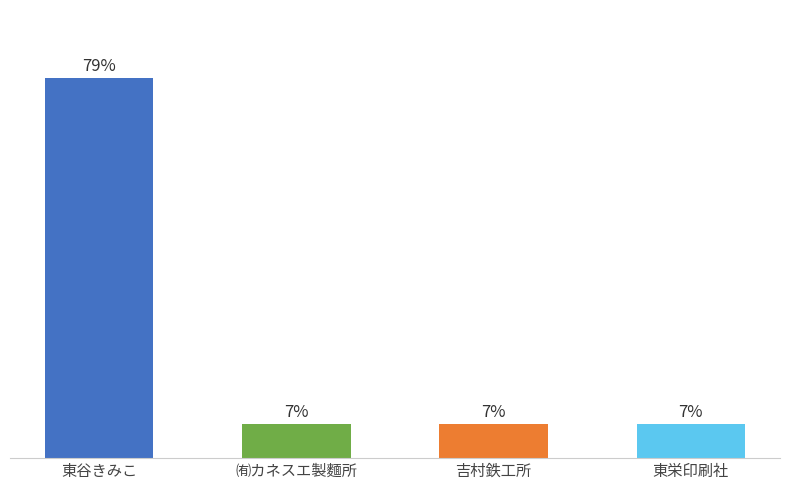

Between 東谷きみこ and 東栄印刷社, which is larger?

東谷きみこ